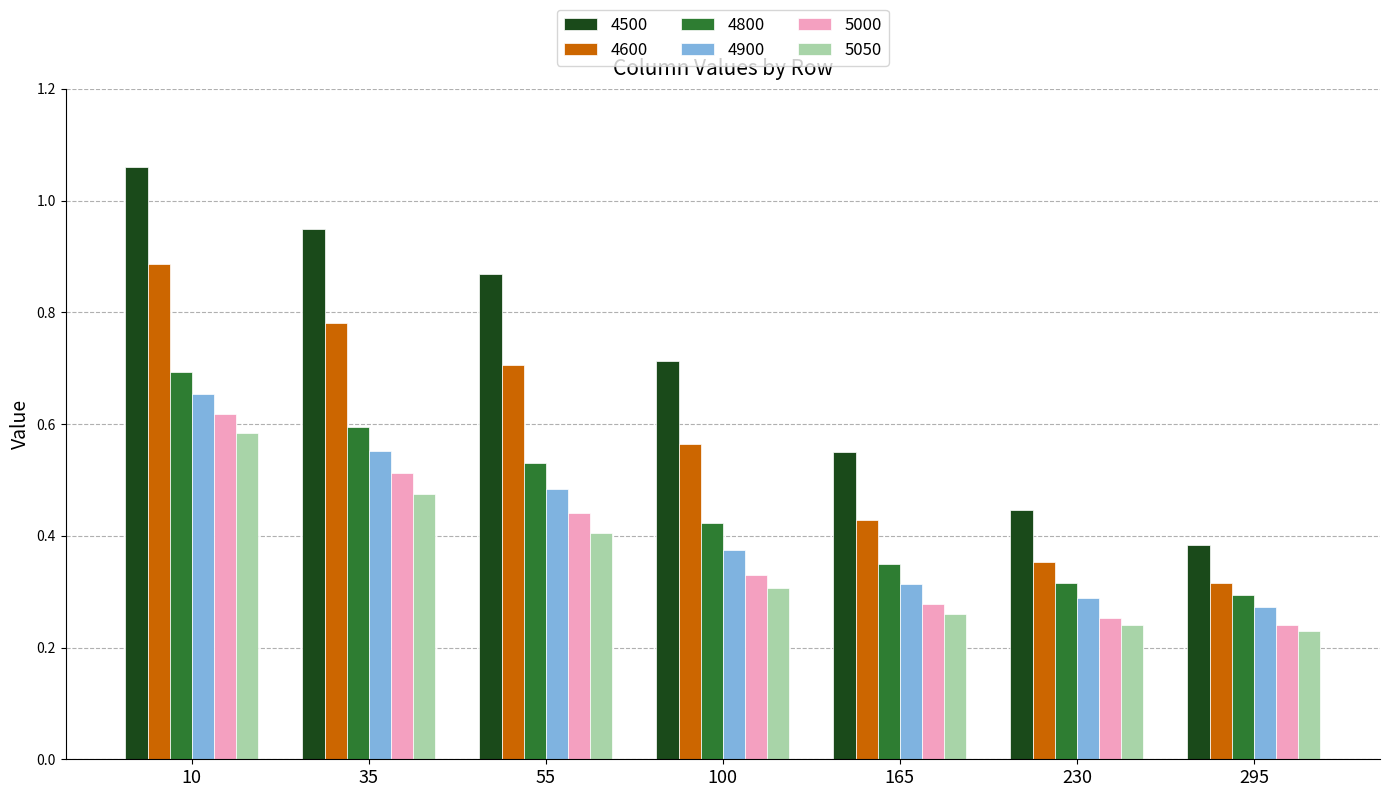

How many groups of bars are there?

7